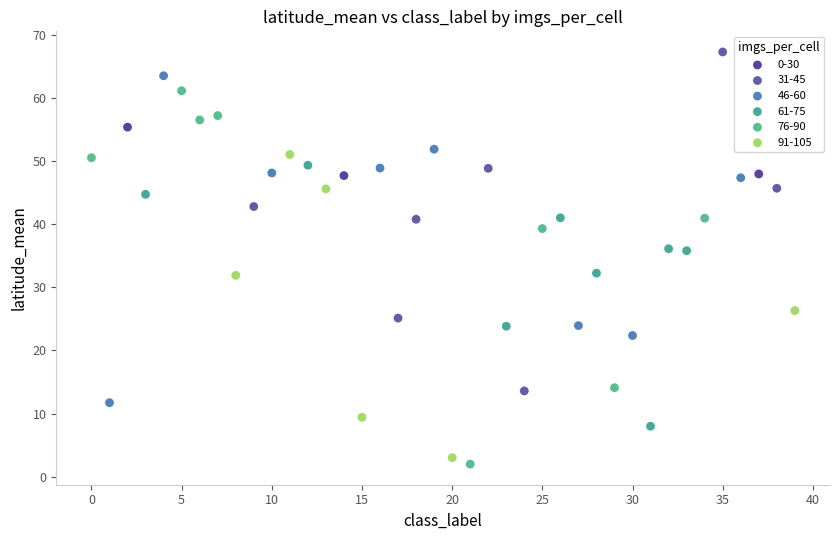

Which series contains the highest Y value?

31-45